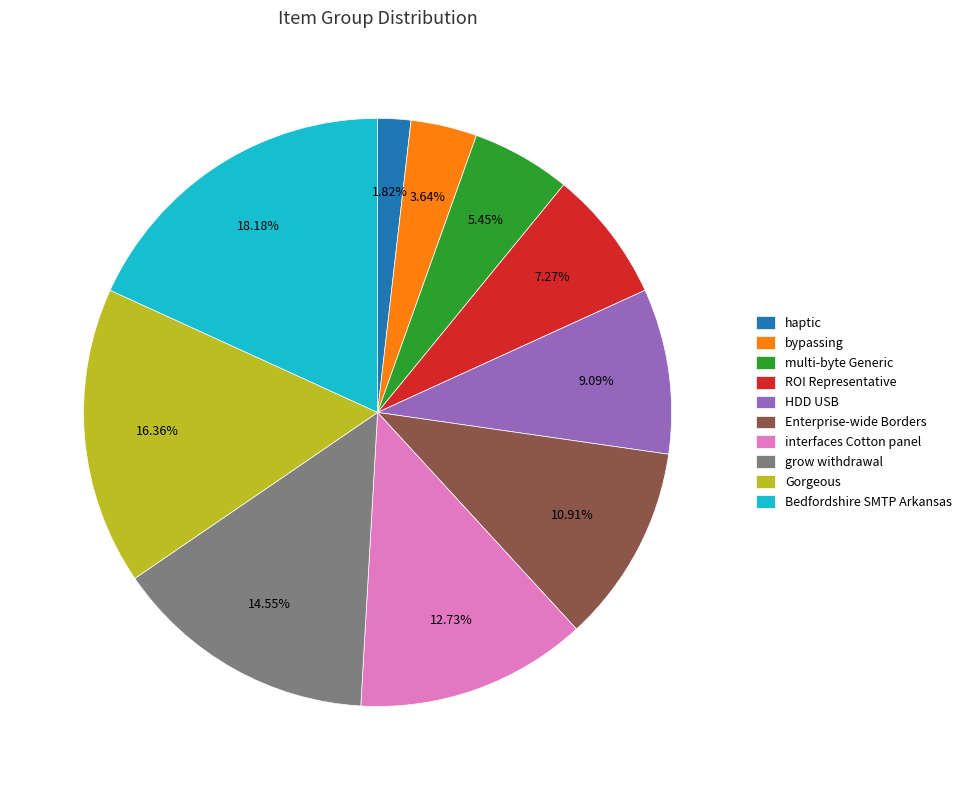

Does any single category account for the majority?

No